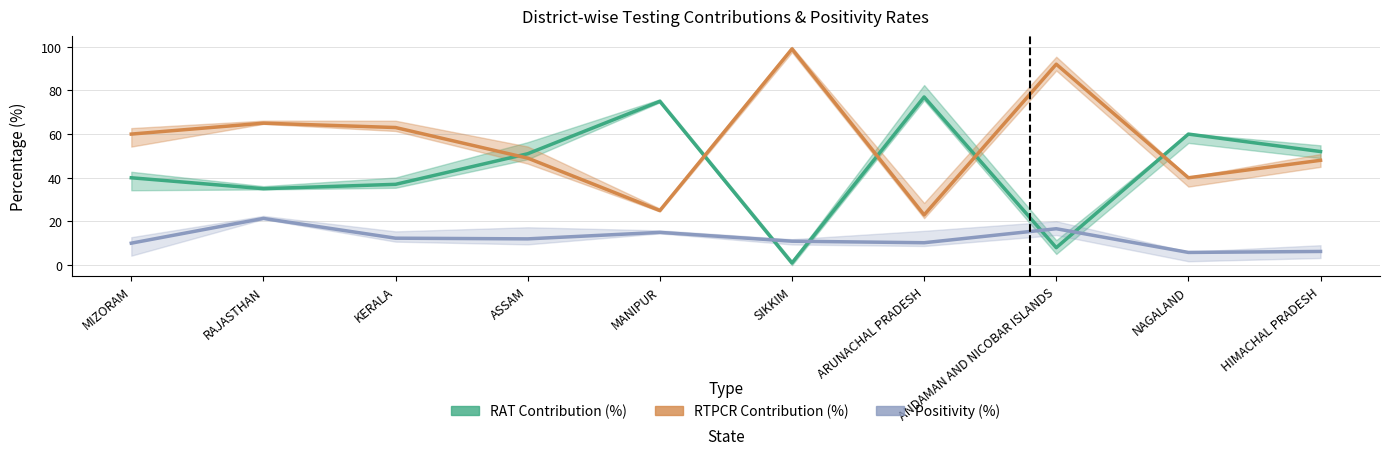

Reading left to right, list all the values displayed in this chart.

RAT Contribution (%): 40.0	35.0	37.0	51.0	75.0	1.0	77.0	8.0	60.0	52.0
RTPCR Contribution (%): 60.0	65.0	63.0	49.0	25.0	99.0	23.0	92.0	40.0	48.0
Positivity (%): 10.1	21.4	12.3	12.0	15.0	11.0	10.3	16.7	5.8	6.3